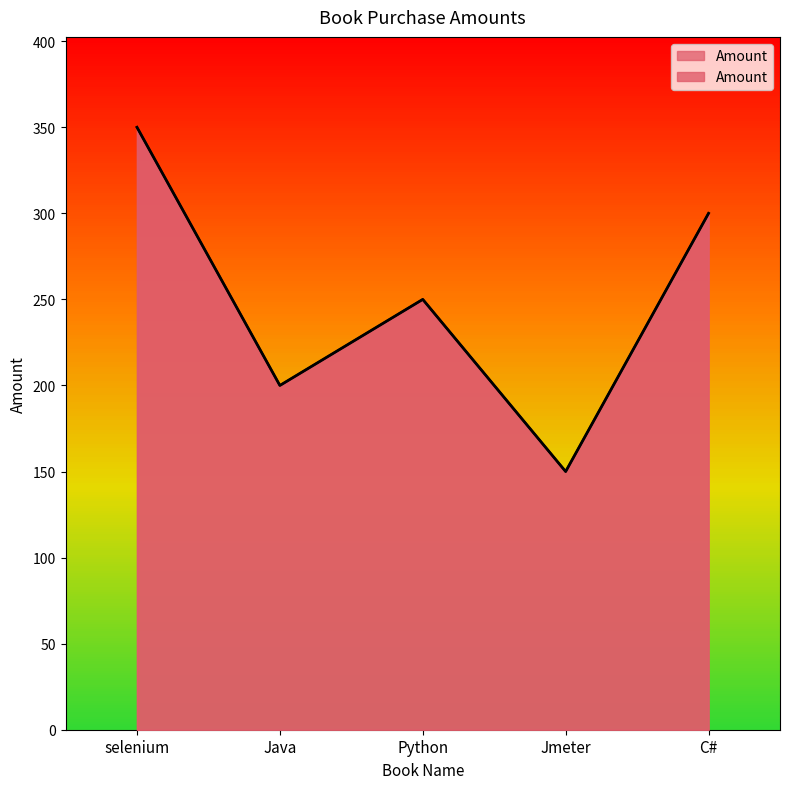

What is the approximate value at Java?

200